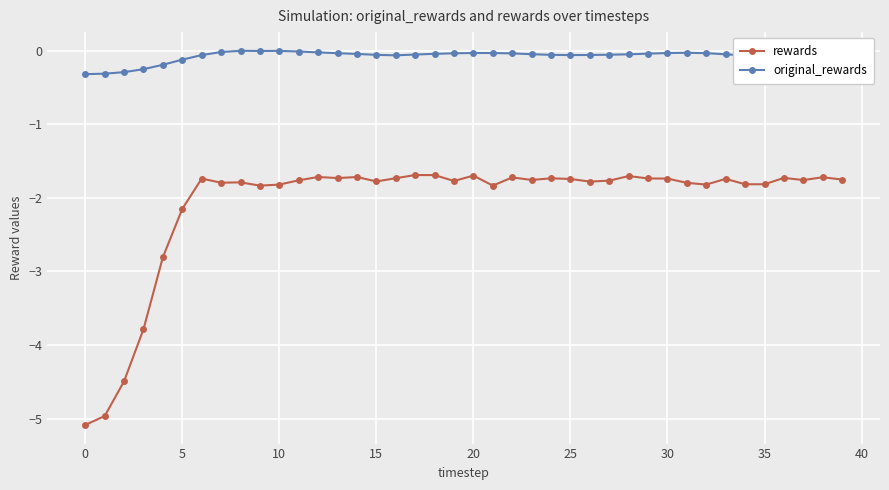

In rewards, how many points are lower than both neighbors (excluding endpoints)?

11